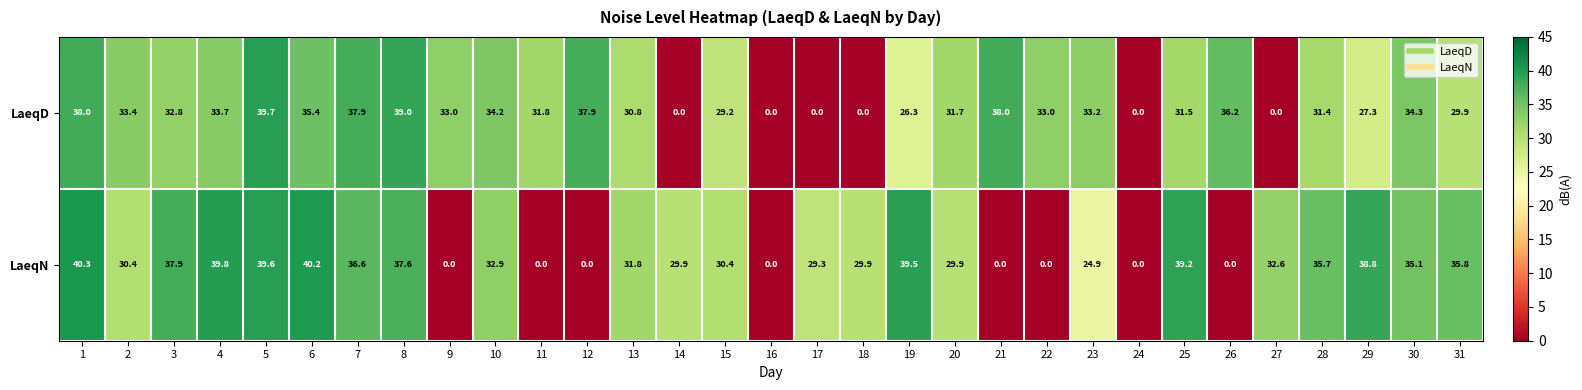

How many distinct data groups are displayed?

2